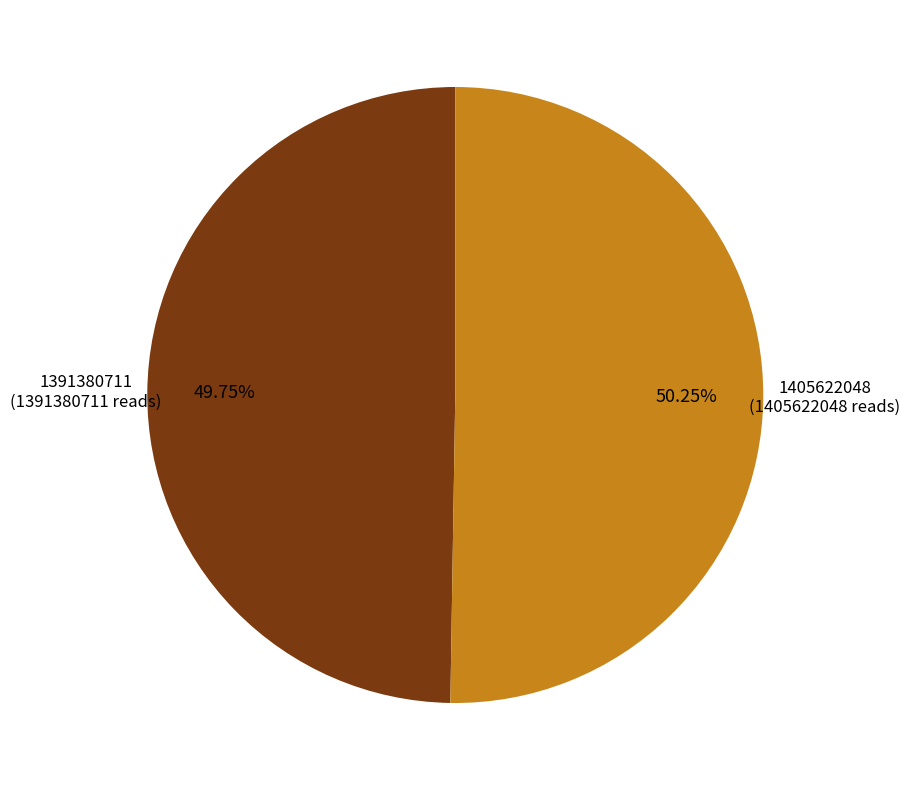

The 1391380711 slice represents 56% of the pie. True or false?

False